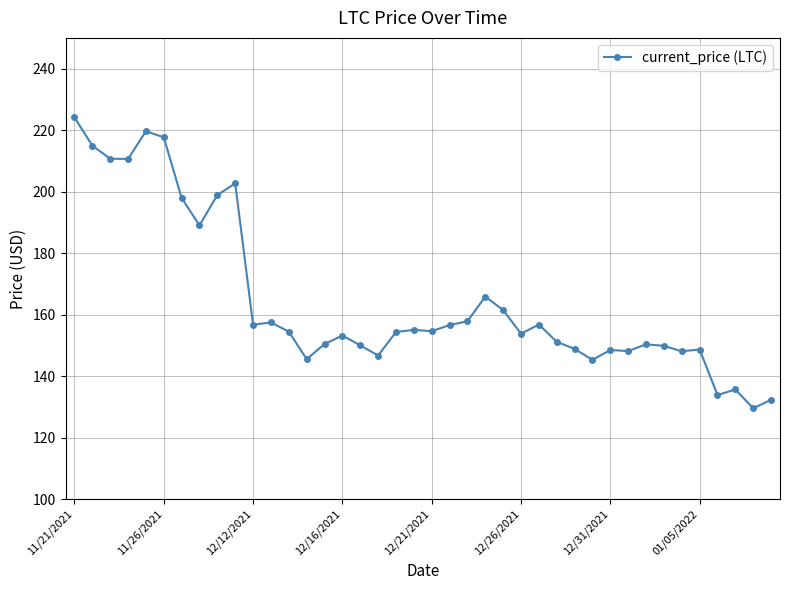

Does the chart have visible grid lines?

Yes